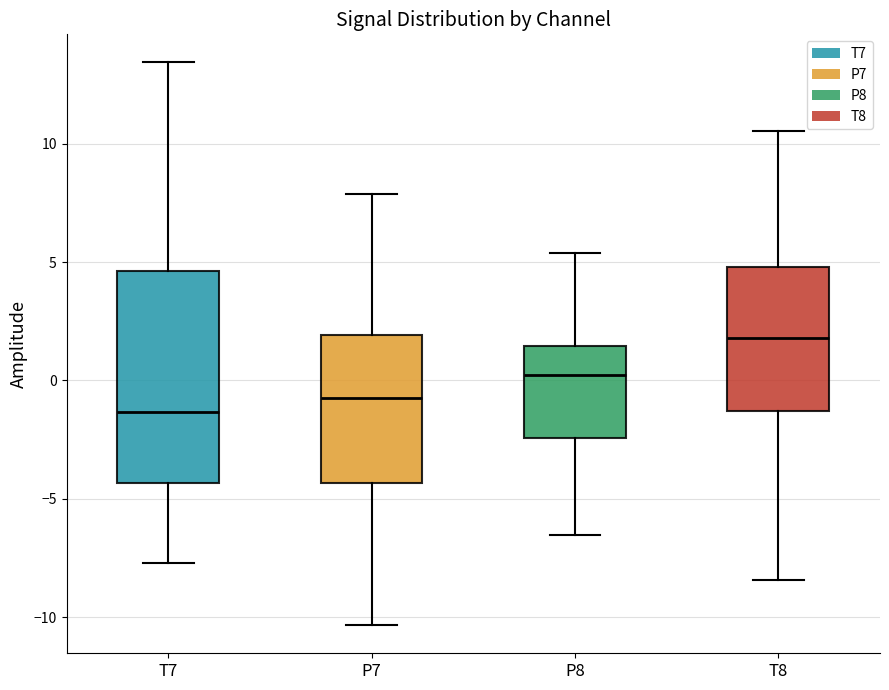

Where is the lower edge of the box for P8 on the y-axis? The values are not printed on the chart, so give them approximately, as read against the axis.

-2.5